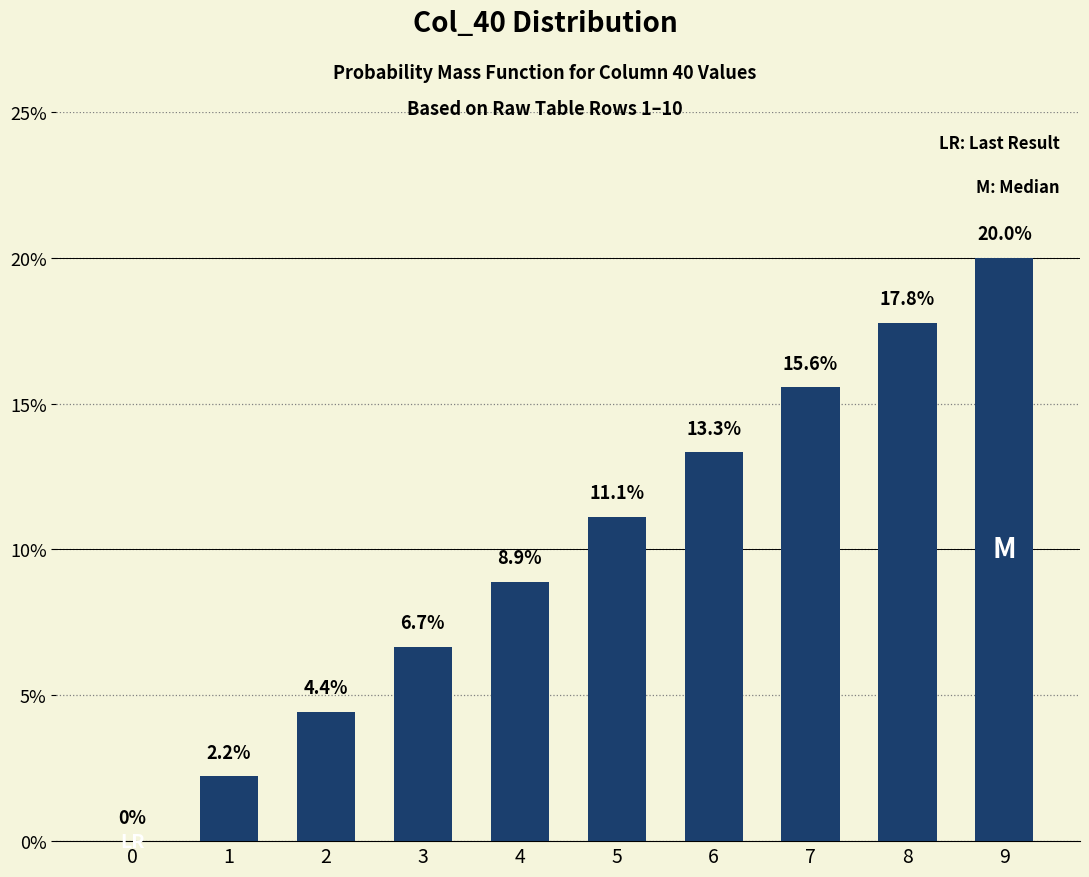

List the labels in order of value, largest first.

9, 8, 7, 6, 5, 4, 3, 2, 1, 0